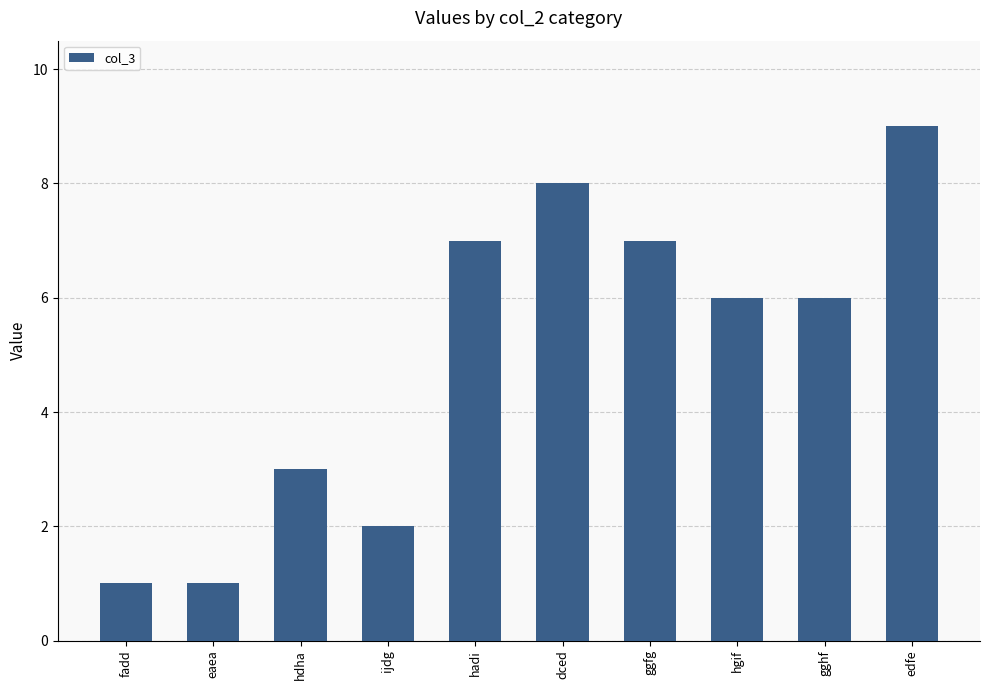

Read the value at dced.

8